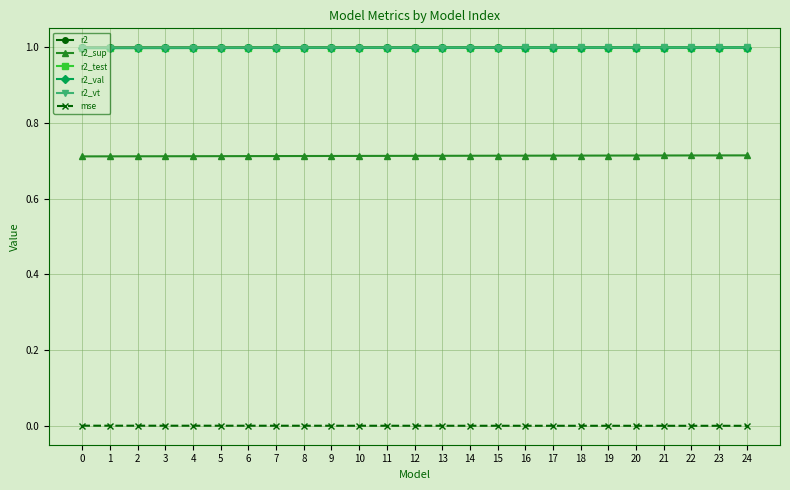

True or false: mse has a value of 0.0 at 24.

True